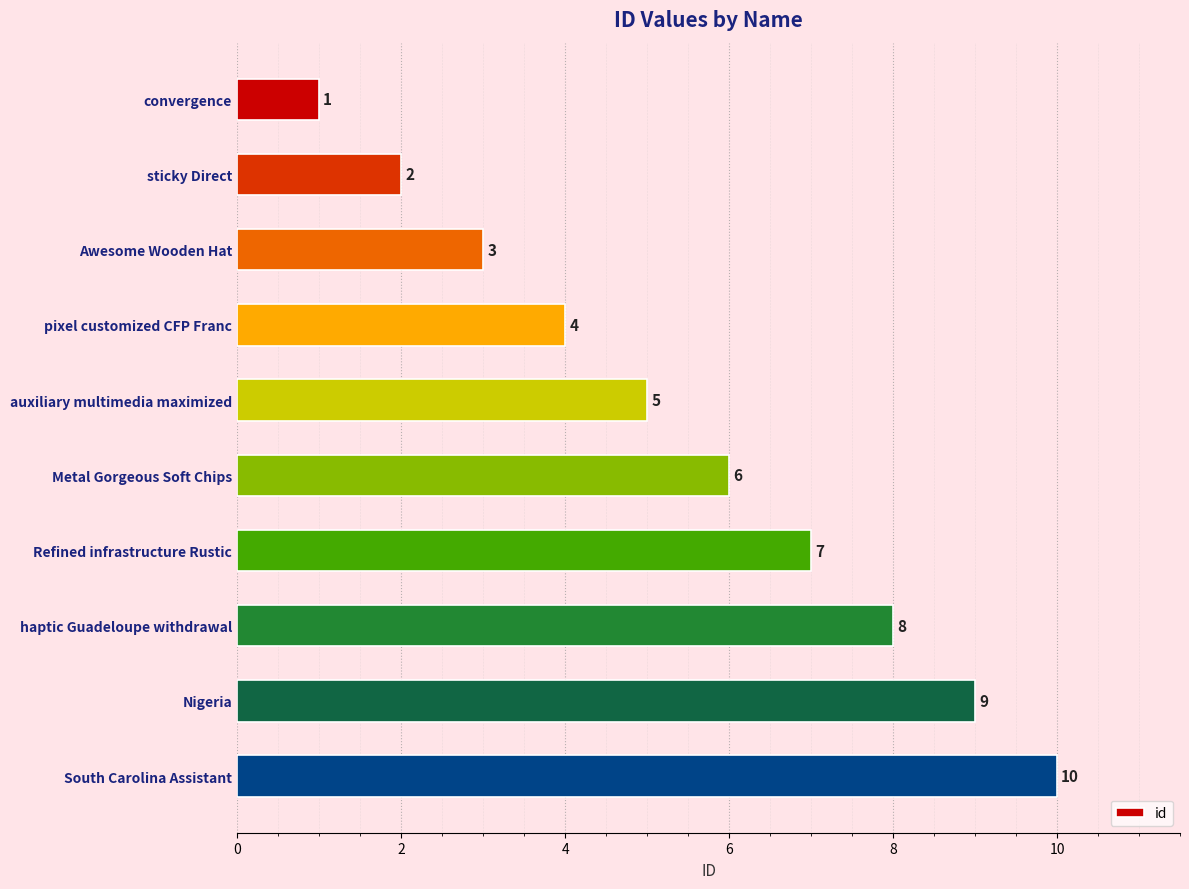

Where is the data nearest to the value 5?

auxiliary multimedia maximized